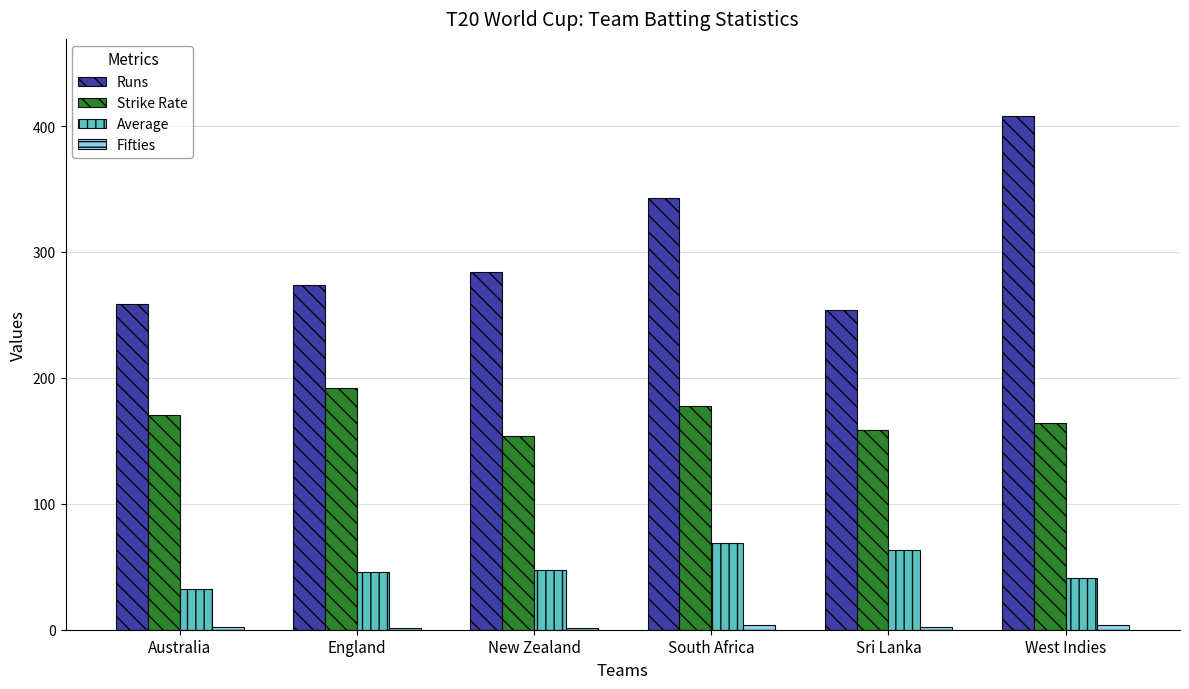

Which series has the largest range (max minus min)?

Runs